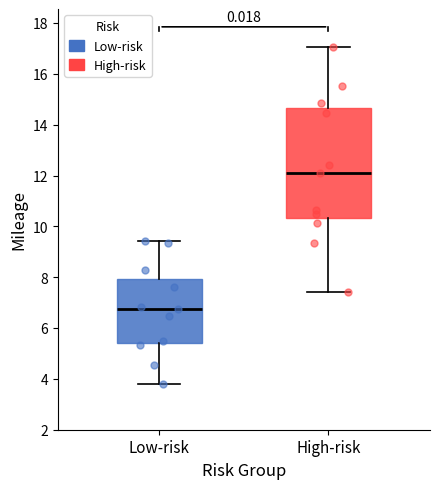

Reading left to right, read every box against the y-axis: the position of its median line, the range the box covers, and the ends of its whiskers. The values are not printed on the chart, so give them approximately, as read against the axis.

Low-risk: median 6.8, box 5.4 to 8.0, whiskers 3.8 to 9.4
High-risk: median 12.0, box 10.4 to 14.6, whiskers 7.4 to 17.0